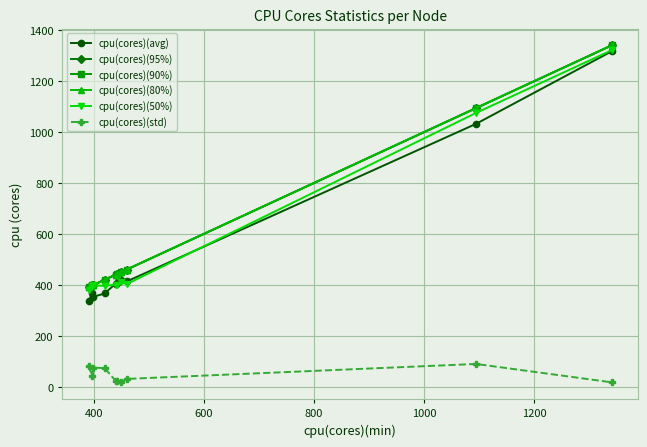

Is this an area chart (filled region under the line)?

No